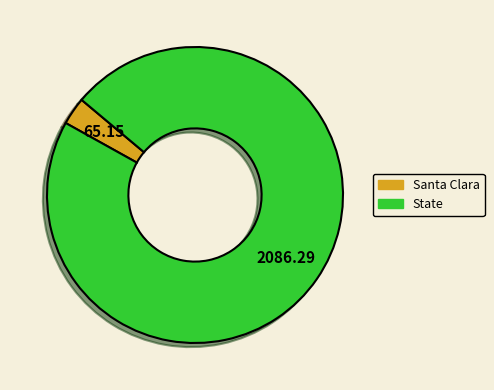

The Santa Clara slice represents 12% of the pie. True or false?

False